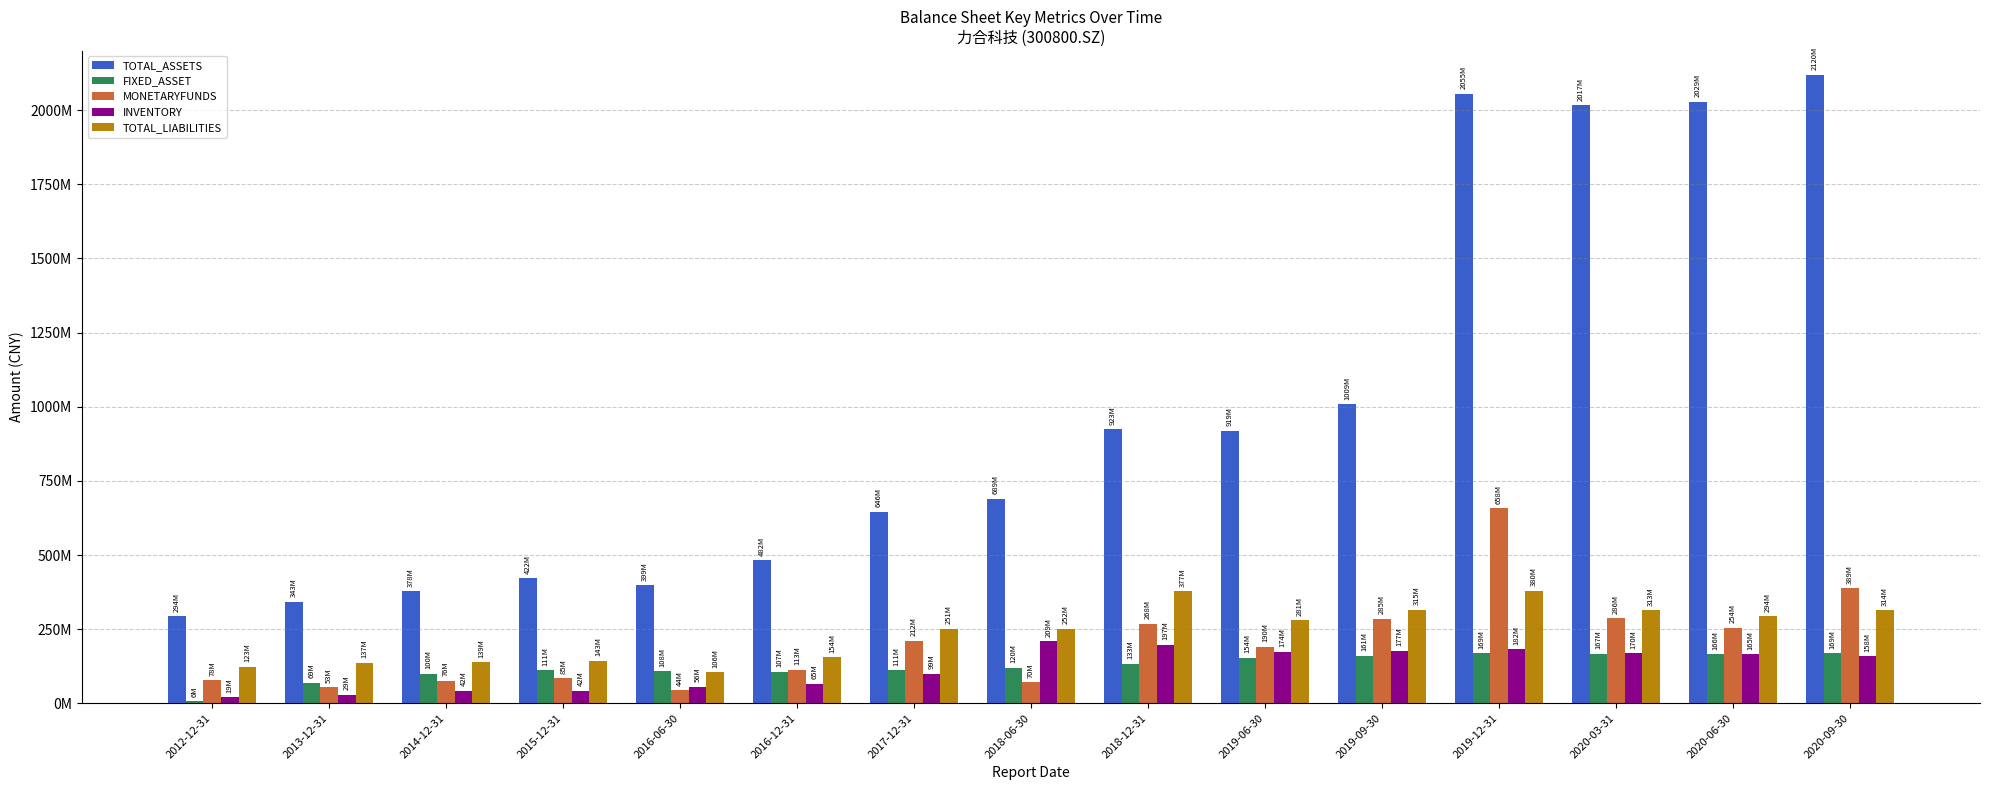

What is the sum of the MONETARYFUNDS values at 2012-12-31 and 2019-12-31?

735739300.6